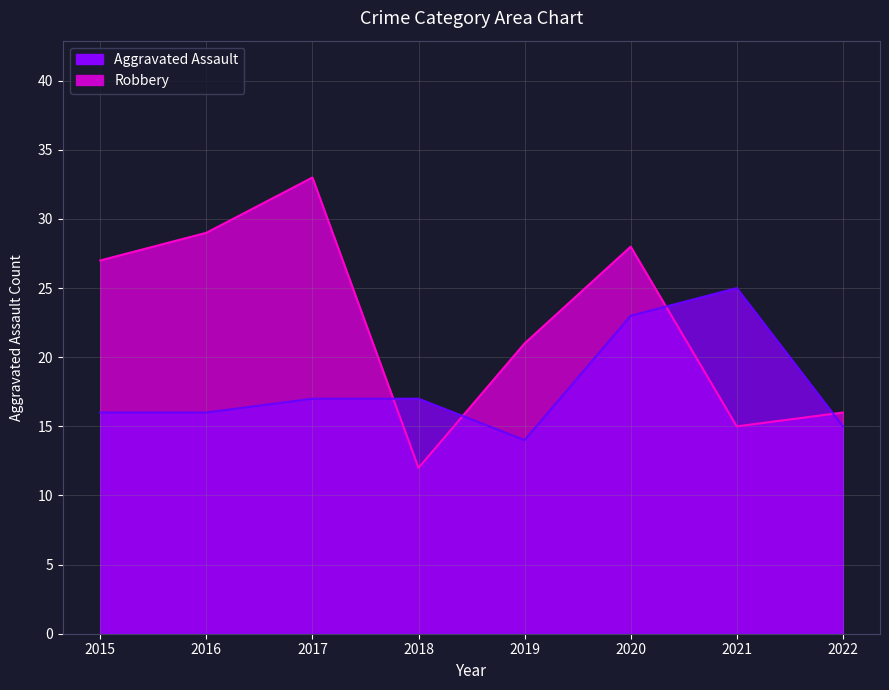

True or false: Aggravated Assault has a value of 5 at 2018.

False